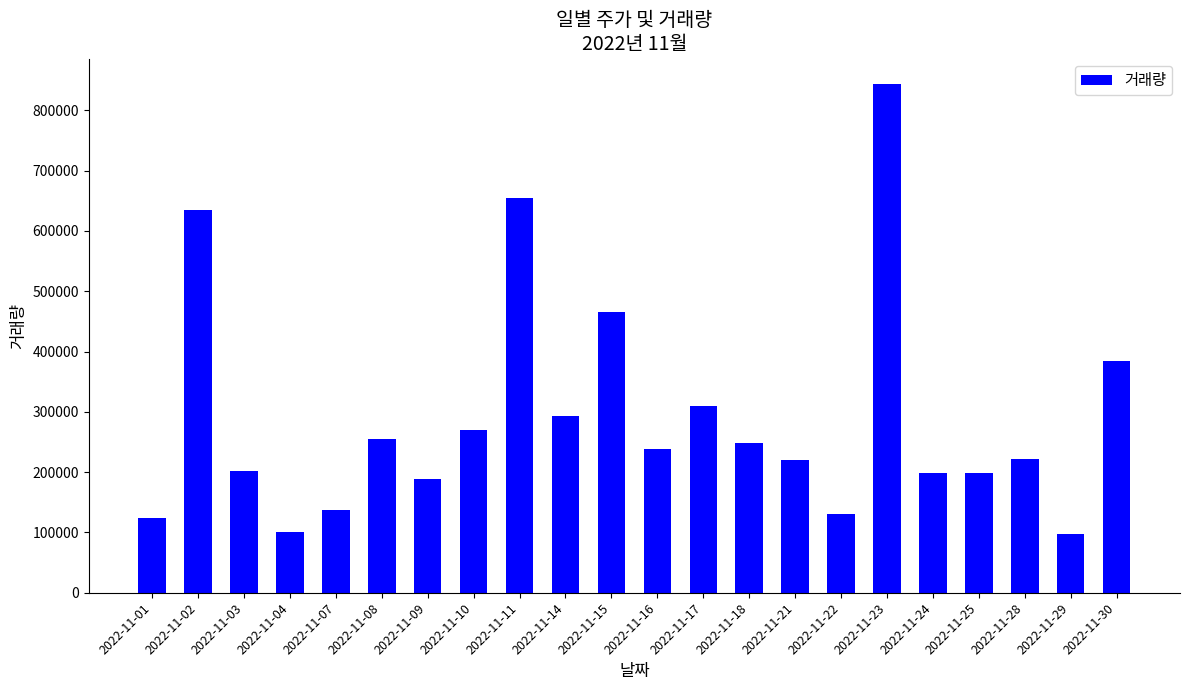

What is the smallest value displayed?

97820